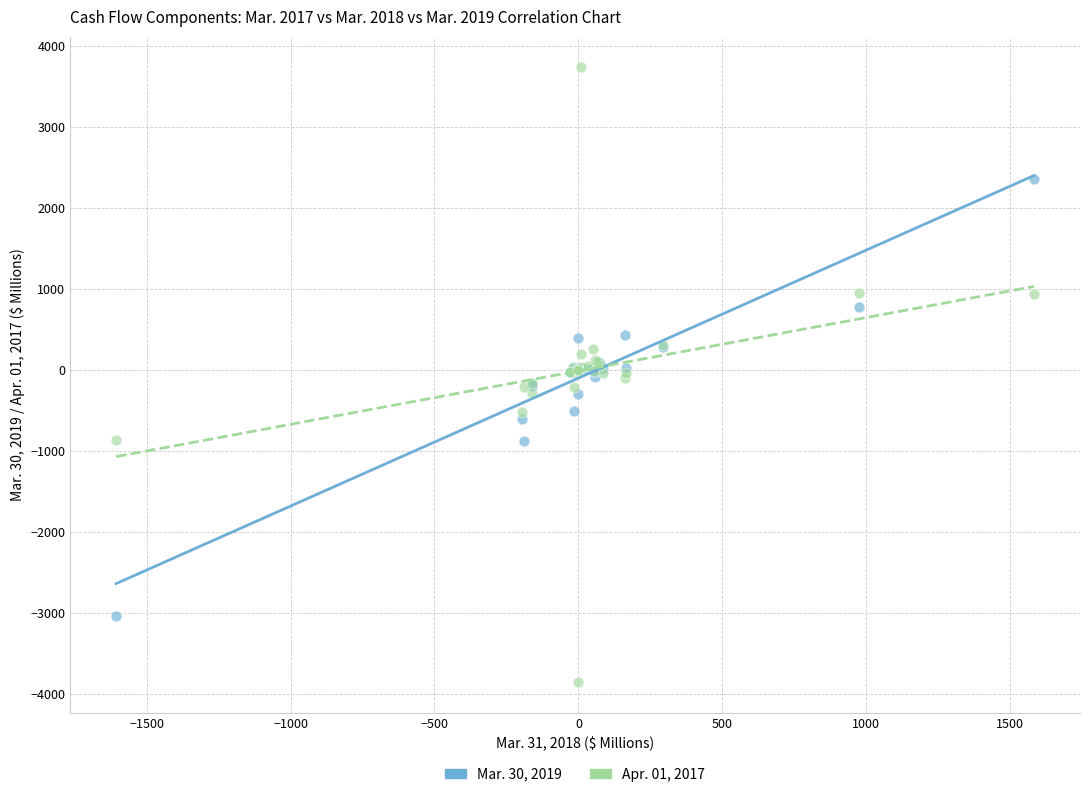

Which series reaches the minimum Y coordinate?

Apr. 01, 2017